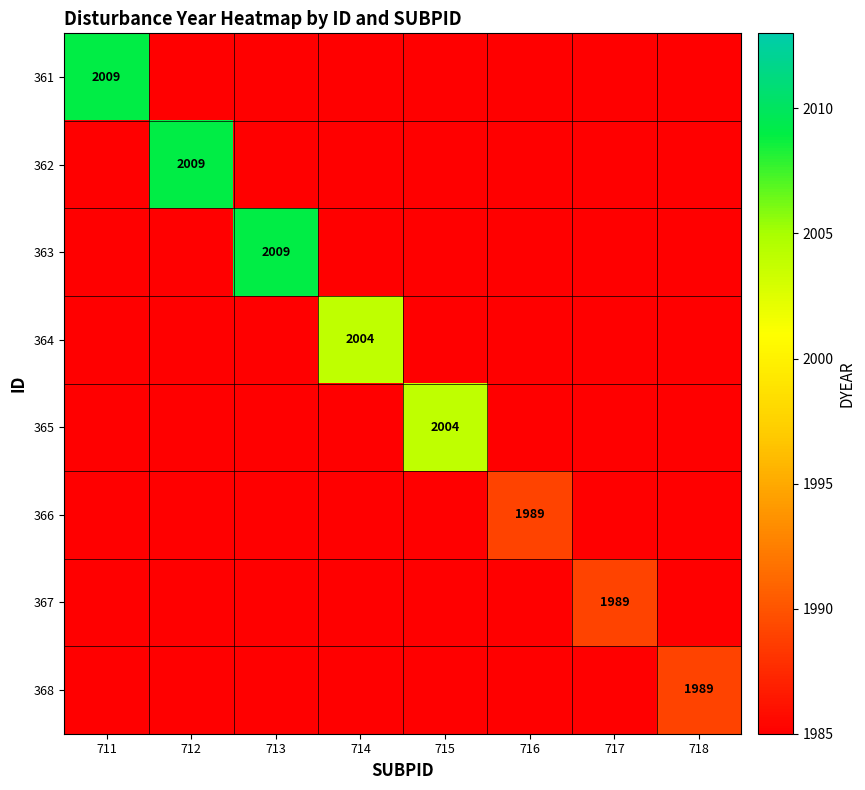

Is it true that 368 equals 609 at 718?

False